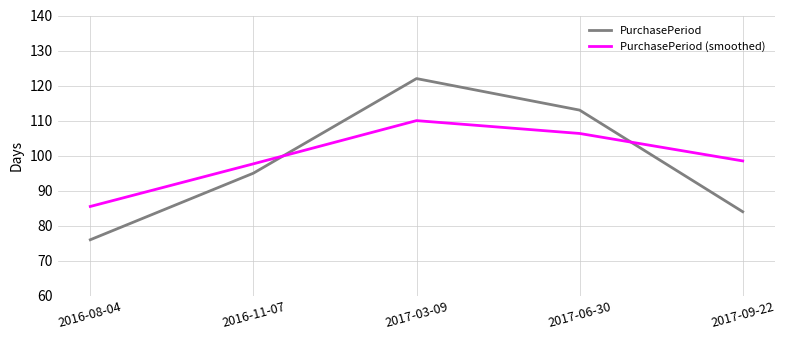

Rank the series at 2016-11-07 from lowest to highest value.

PurchasePeriod, PurchasePeriod (smoothed)